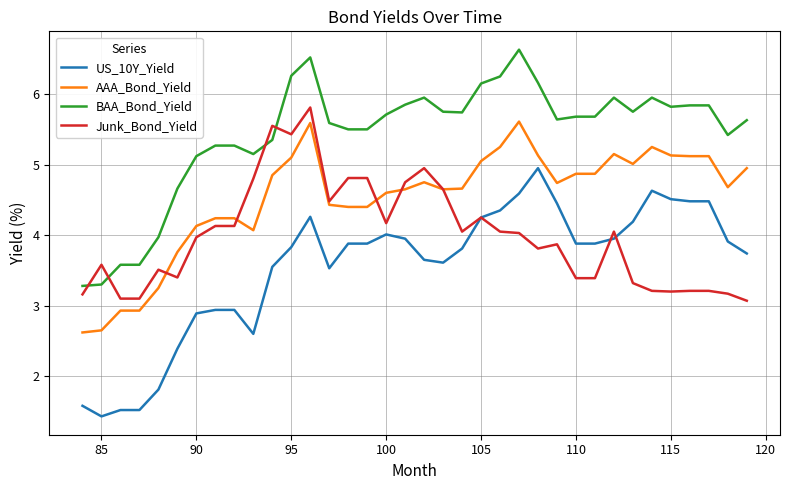

What is the minimum value shown in the chart?

1.4